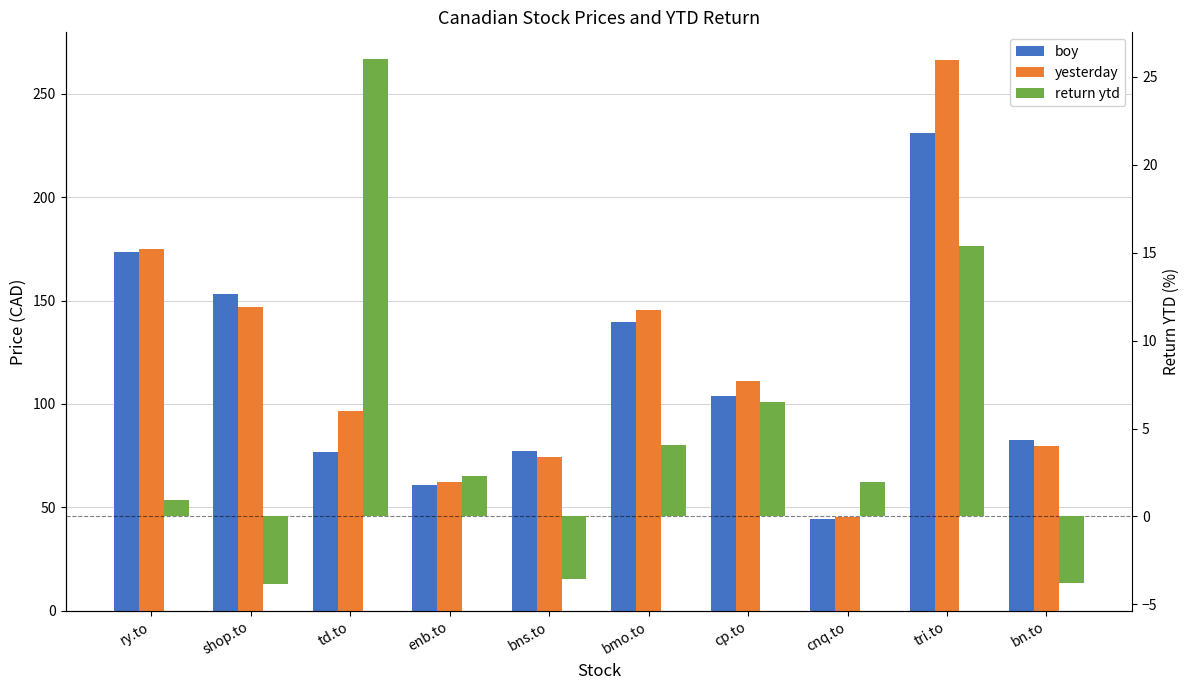

What is the difference between the yesterday values at tri.to and bmo.to?

121.2